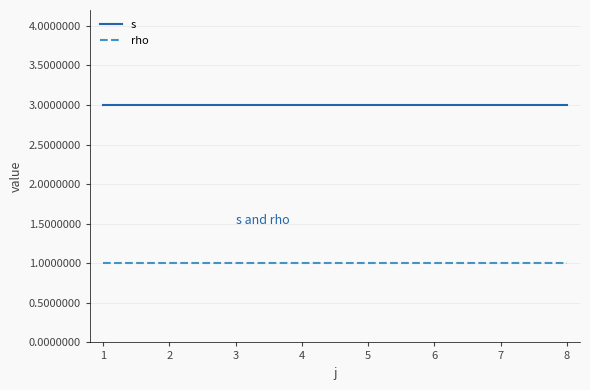

Rank the series by their average value, from highest to lowest.

s, rho